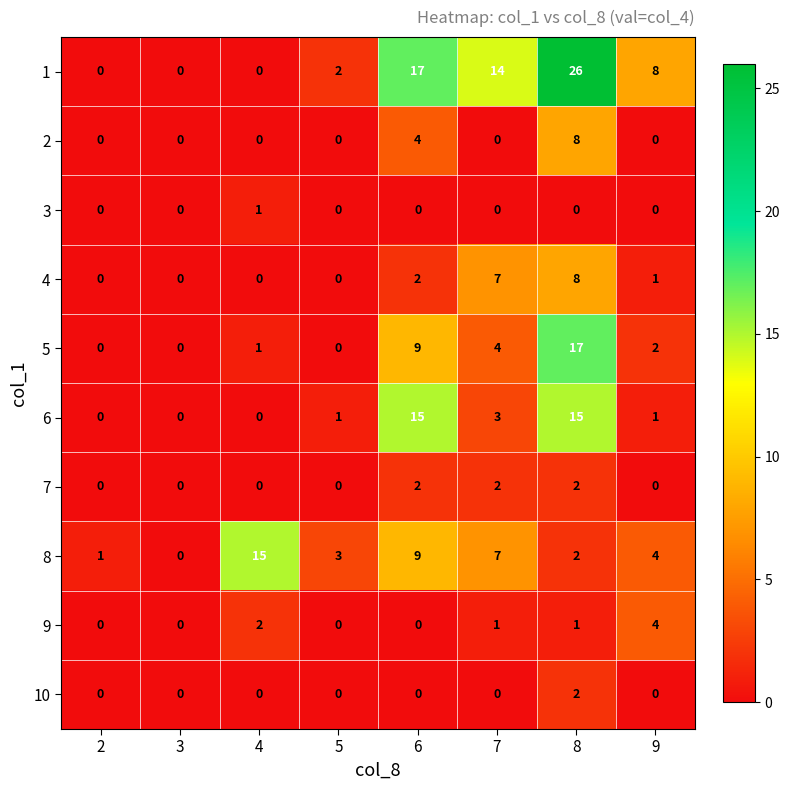

What is the spread (max minus min) of values at 5?

3